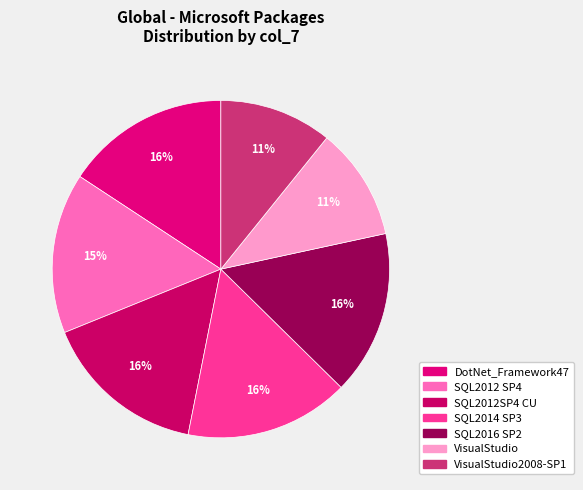

True or false: VisualStudio accounts for 21% of the total.

False